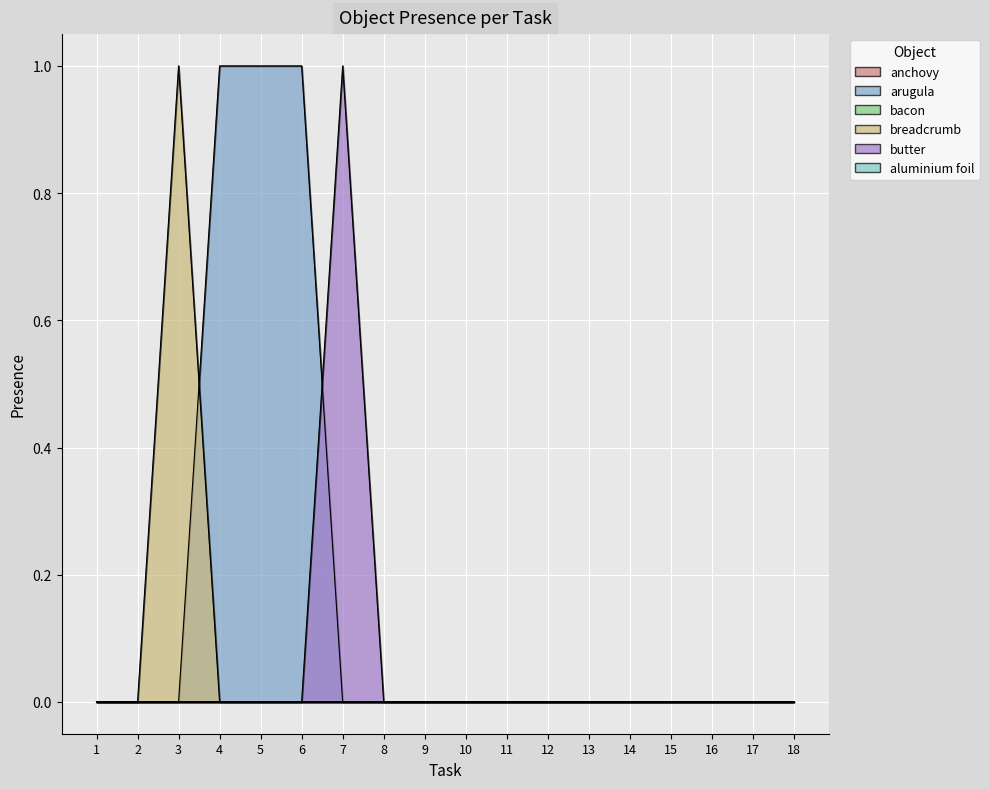

Between 2 and 4, which is larger?

4